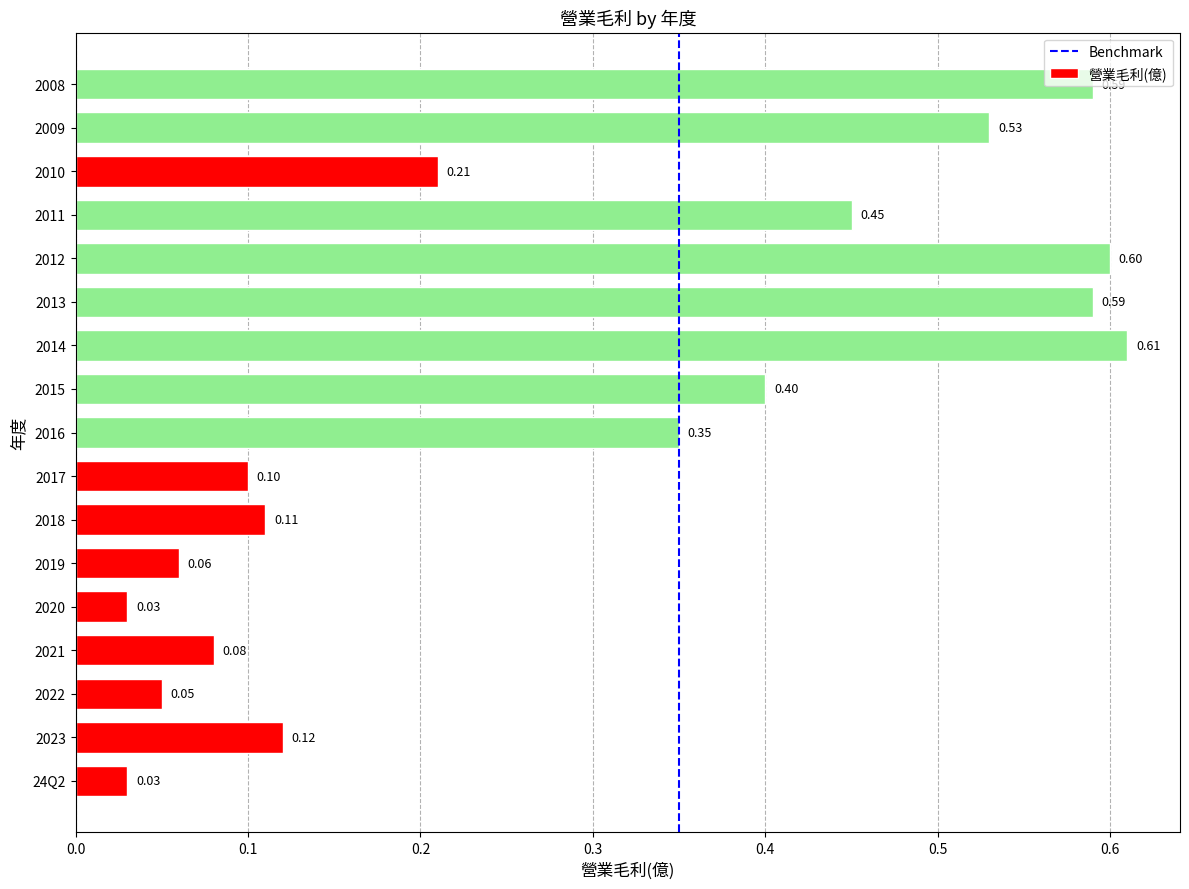

What is the change in value from 2010 to 2008?

+0.4